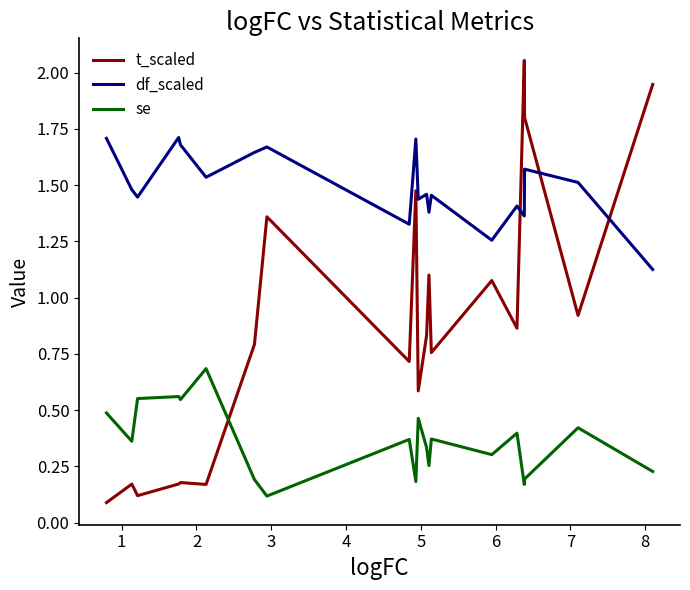

What is the difference between the maximum and minimum values in the t_scaled series?

2.0